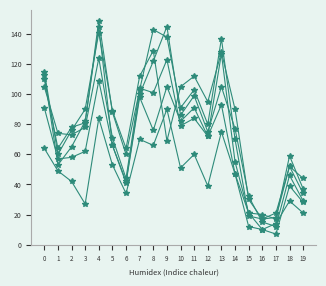

Reading left to right, extract all data points from this chart.

col_38: 110	64	78	81	149	88	60	103	143	138	91	103	80	137	70	19	17	21	52	34
col_9: 115	60	76	90	141	89	64	112	129	69	105	112	95	128	90	30	17	18	52	44
col_30: 91	57	58	62	109	66	41	98	76	105	82	91	72	93	47	12	10	7	39	28
col_33: 113	53	65	82	145	66	42	100	122	145	86	99	75	105	77	32	15	12	46	29
col_44: 105	74	73	78	124	71	44	104	101	123	79	84	72	127	55	21	20	17	59	37
col_3: 64	49	42	27	84	53	34	70	66	90	51	60	39	75	47	21	10	14	29	21